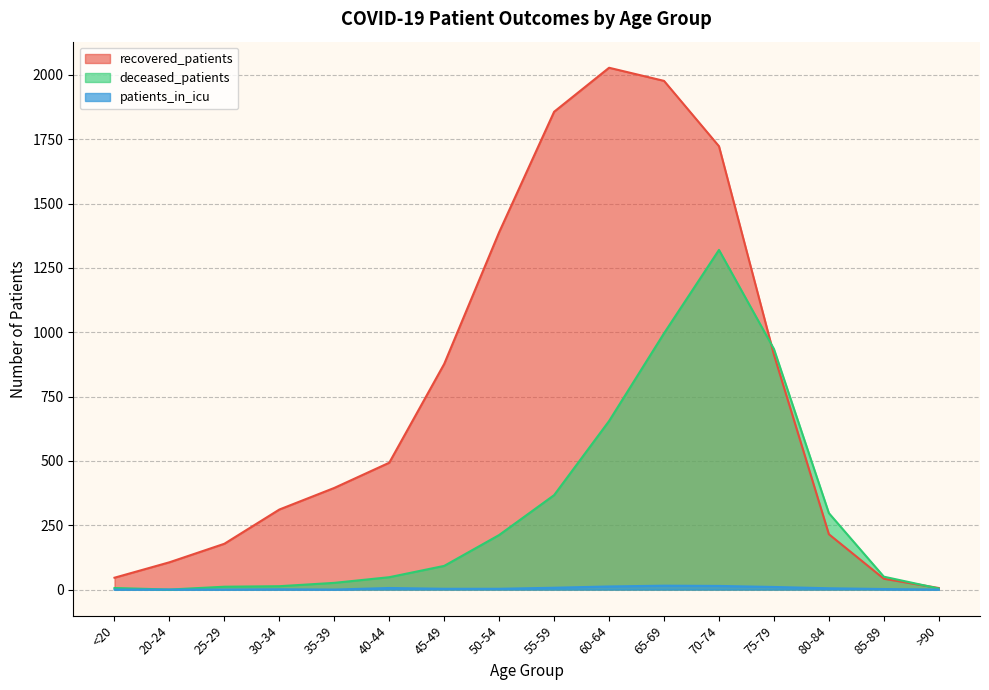

At how many categories does at least one series exceed 1233?

5